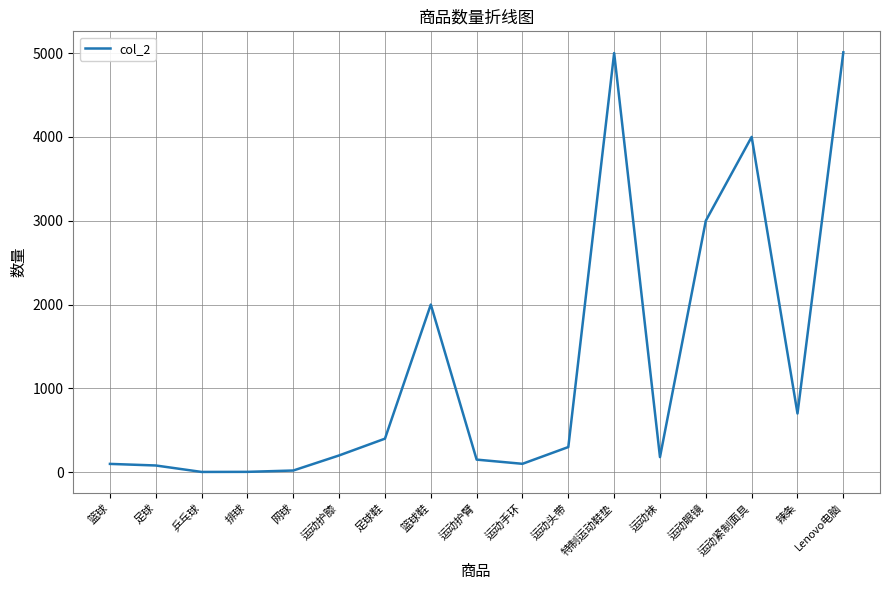

What is the change in value from 篮球鞋 to 特制运动鞋垫?

+3000